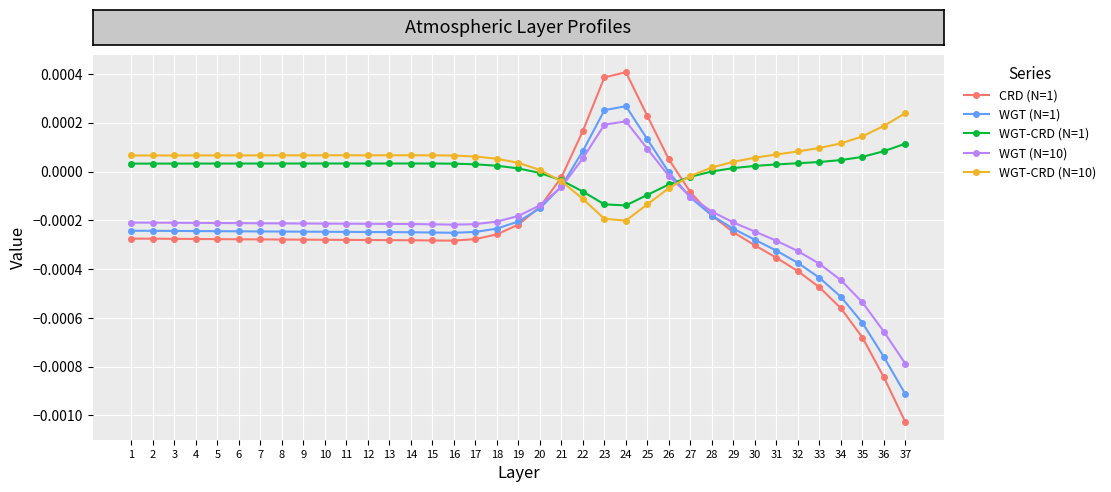

How many data points in WGT (N=10) are above 0?

4